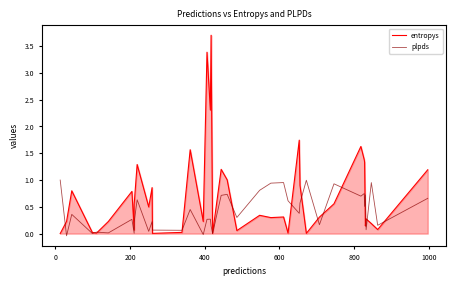

Which series has the largest total across all categories?

entropys